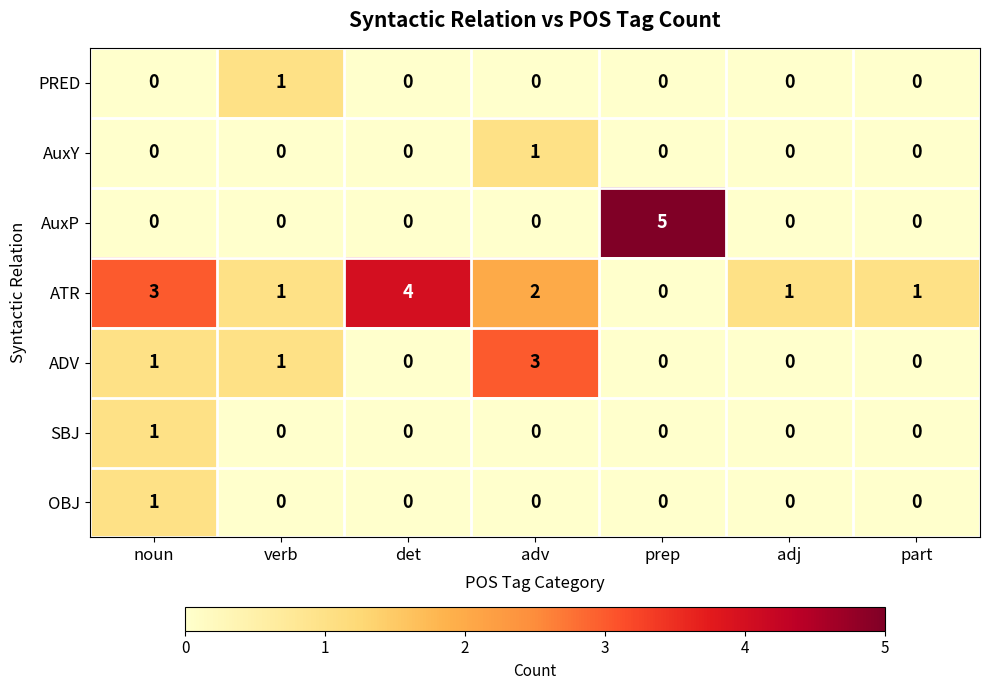

Where does the ATR series first go above 1?

noun